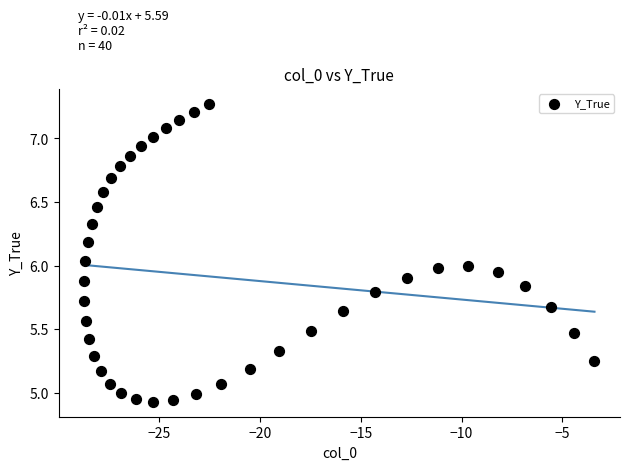

What is the range of X values (max minus min)?

25.3